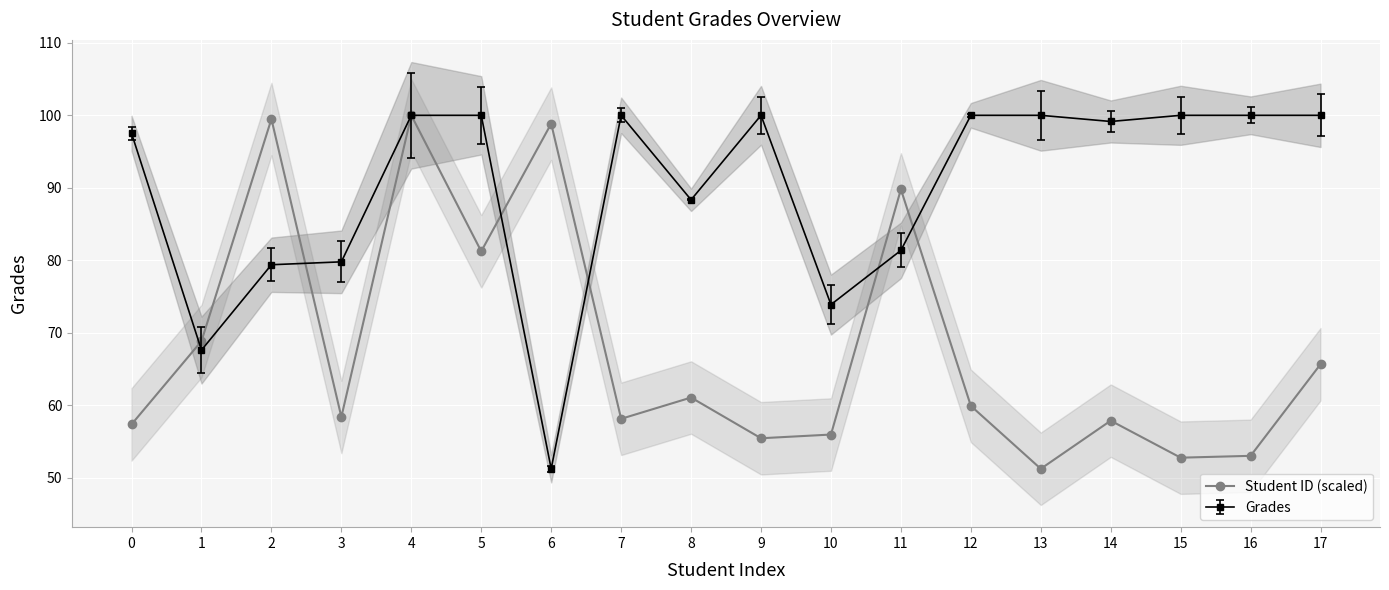

What is the sum of all values?

1224.9